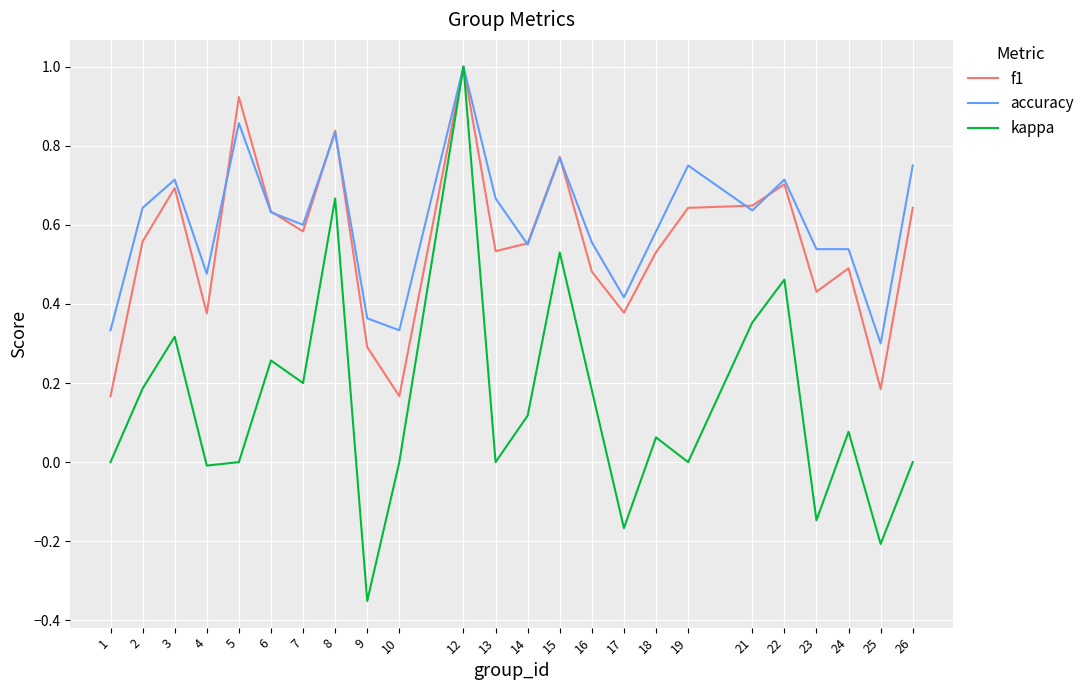

Is the value of kappa at 2 greater than the value of f1 at 15?

No